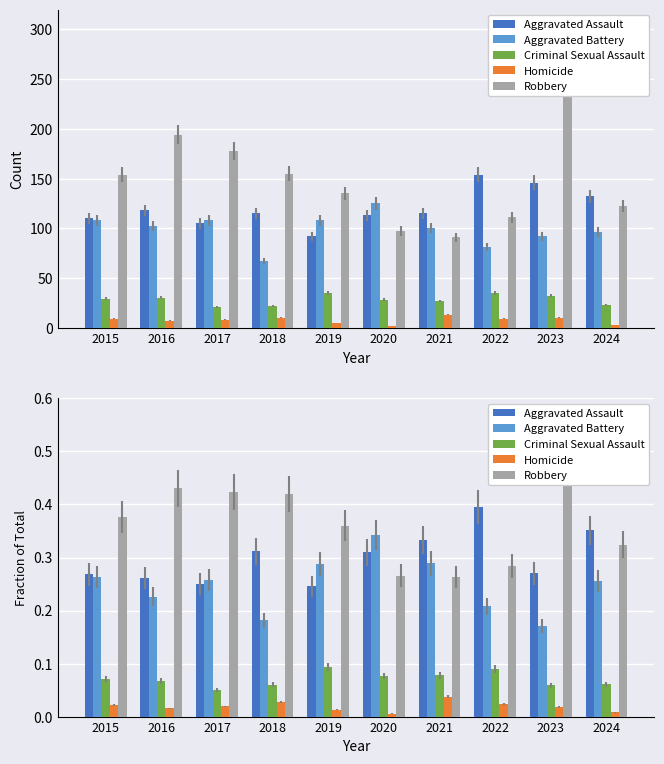

At how many categories does at least one series exceed 0?

10